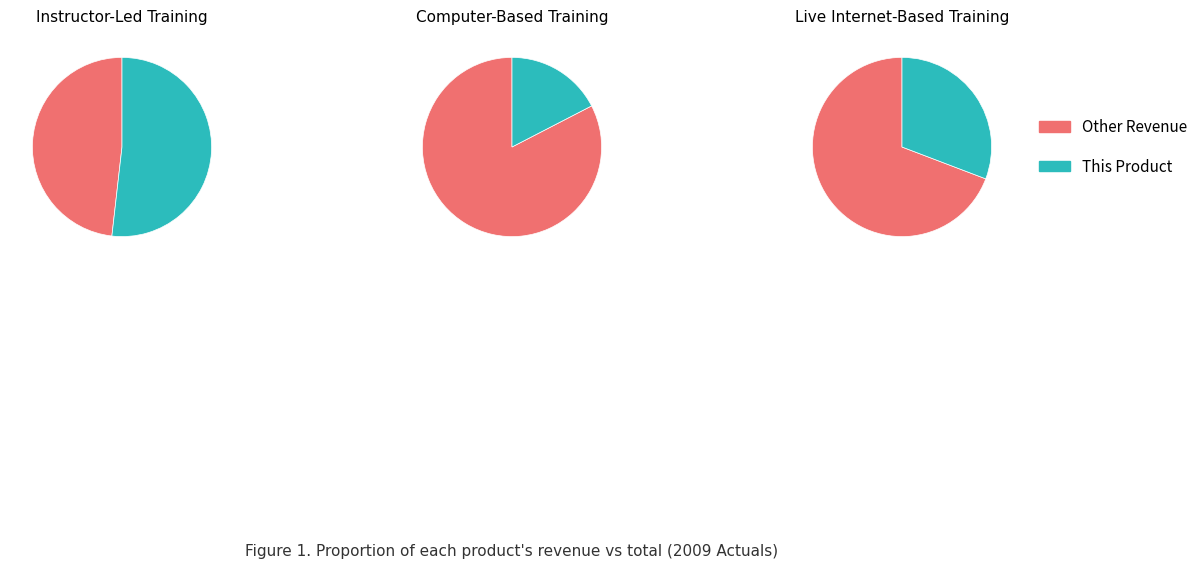

Is the sum of Live Internet-Based Training and Instructor-Led Training greater than half?

Yes